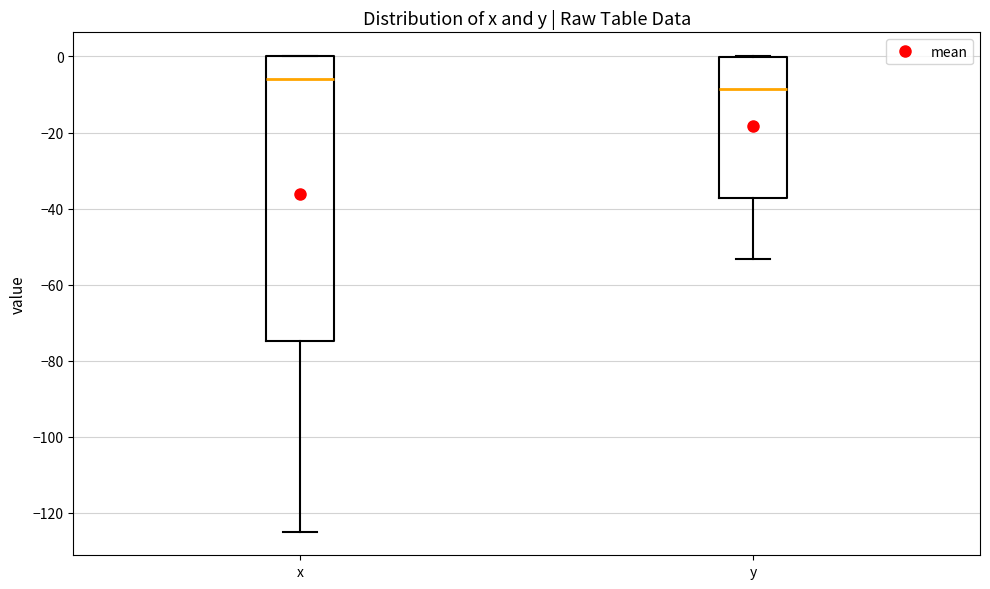

Reading left to right, read every box against the y-axis: the position of its median line, the range the box covers, and the ends of its whiskers. The values are not printed on the chart, so give them approximately, as read against the axis.

x: median -6, box -74 to 0, whiskers -124 to 0
y: median -8, box -38 to 0, whiskers -54 to 0